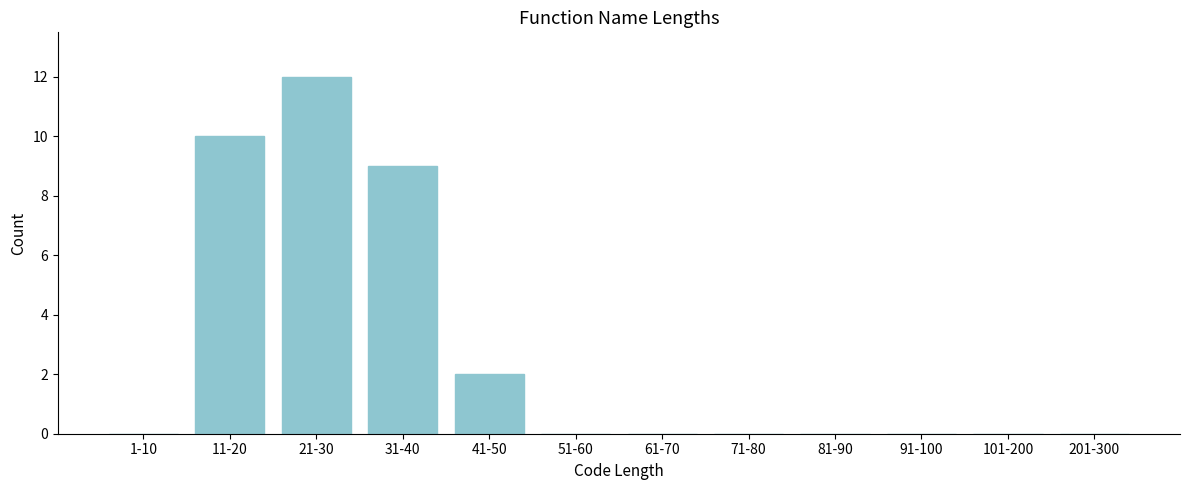

Reading right to left, extract all data points from this chart.

201-300=0	101-200=0	91-100=0	81-90=0	71-80=0	61-70=0	51-60=0	41-50=2	31-40=9	21-30=12	11-20=10	1-10=0